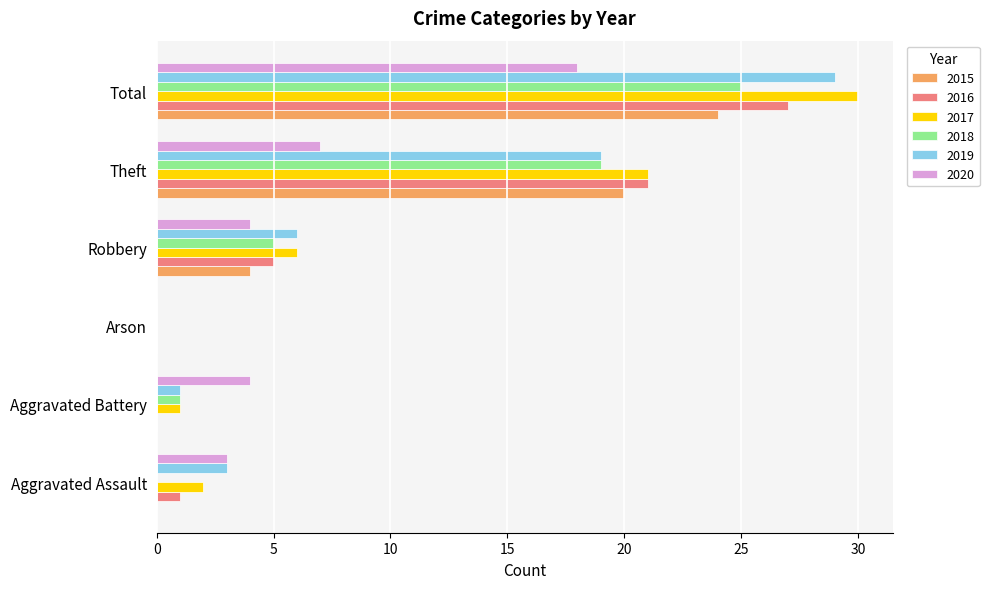

What are all the series names shown in the legend?

2015, 2016, 2017, 2018, 2019, 2020